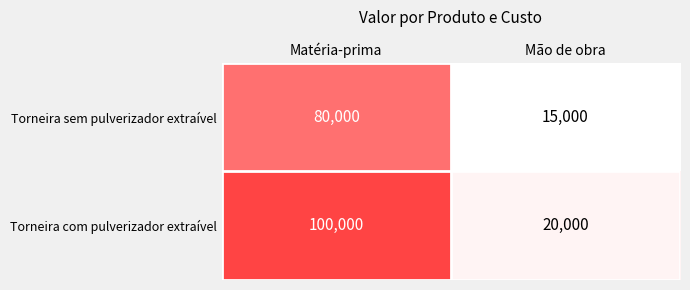

At which category is the sum across all series the highest?

Matéria-prima